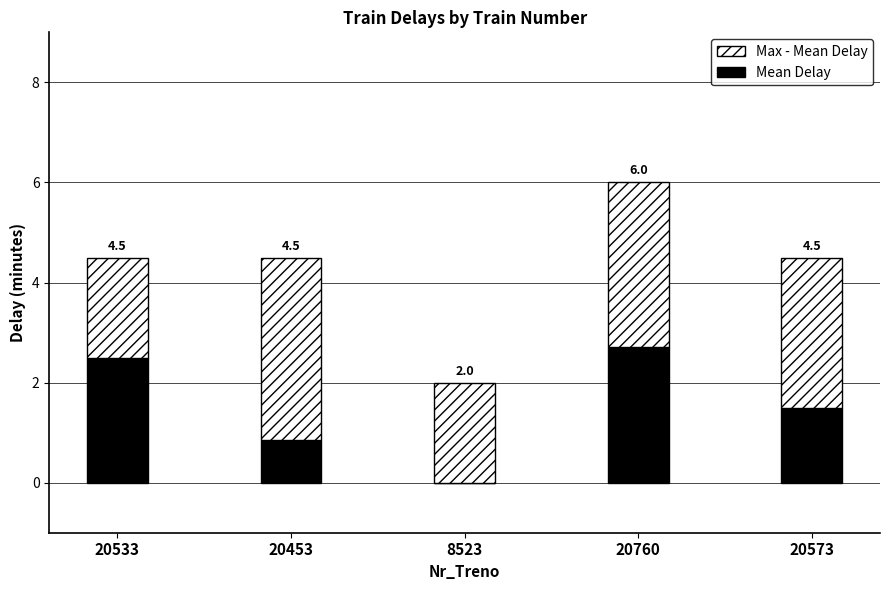

What are all the series names shown in the legend?

Max - Mean Delay, Mean Delay